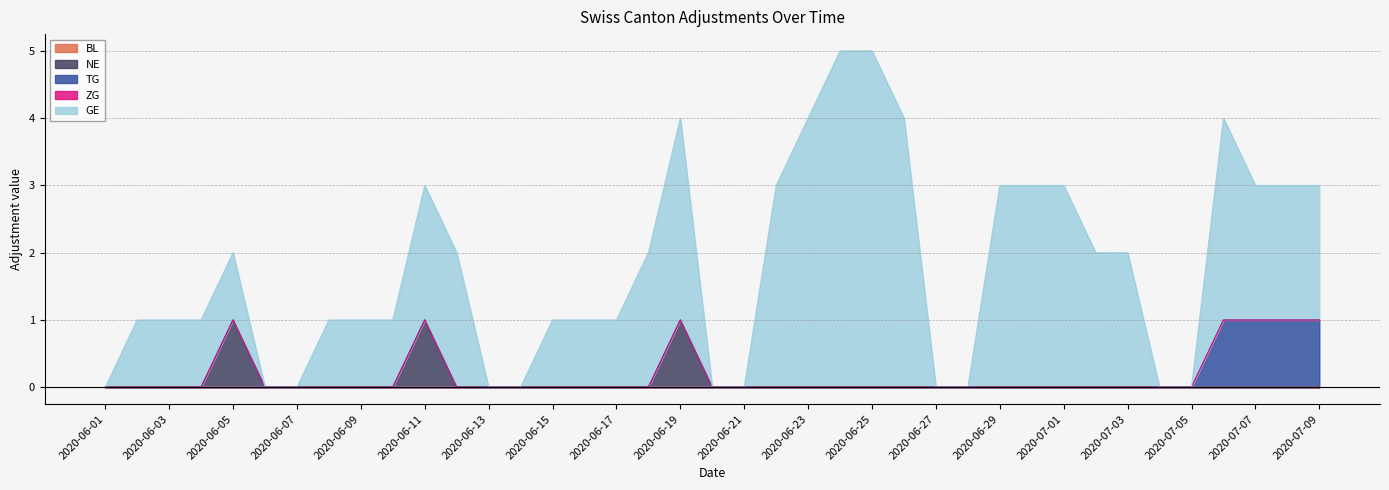

Which label corresponds to the smallest value in the chart?

2020-06-01